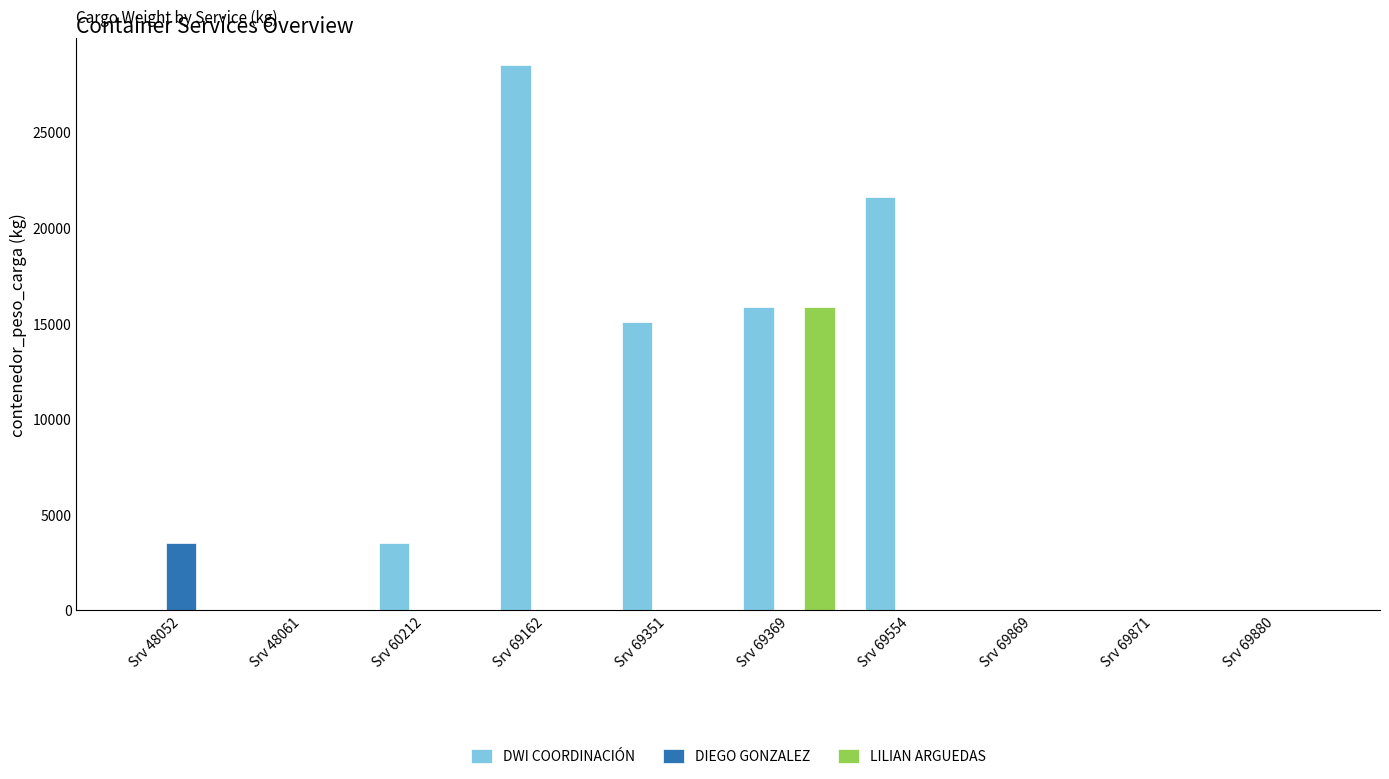

Reading left to right, transcribe all the data shown in this chart.

DWI COORDINACIÓN: Srv 48052=0	Srv 48061=0	Srv 60212=3508	Srv 69162=28502	Srv 69351=15055	Srv 69369=15860	Srv 69554=21630	Srv 69869=0	Srv 69871=0	Srv 69880=0
DIEGO GONZALEZ: Srv 48052=3508	Srv 48061=0	Srv 60212=0	Srv 69162=0	Srv 69351=0	Srv 69369=0	Srv 69554=0	Srv 69869=0	Srv 69871=0	Srv 69880=0
LILIAN ARGUEDAS: Srv 48052=0	Srv 48061=0	Srv 60212=0	Srv 69162=0	Srv 69351=0	Srv 69369=15860	Srv 69554=0	Srv 69869=0	Srv 69871=0	Srv 69880=0